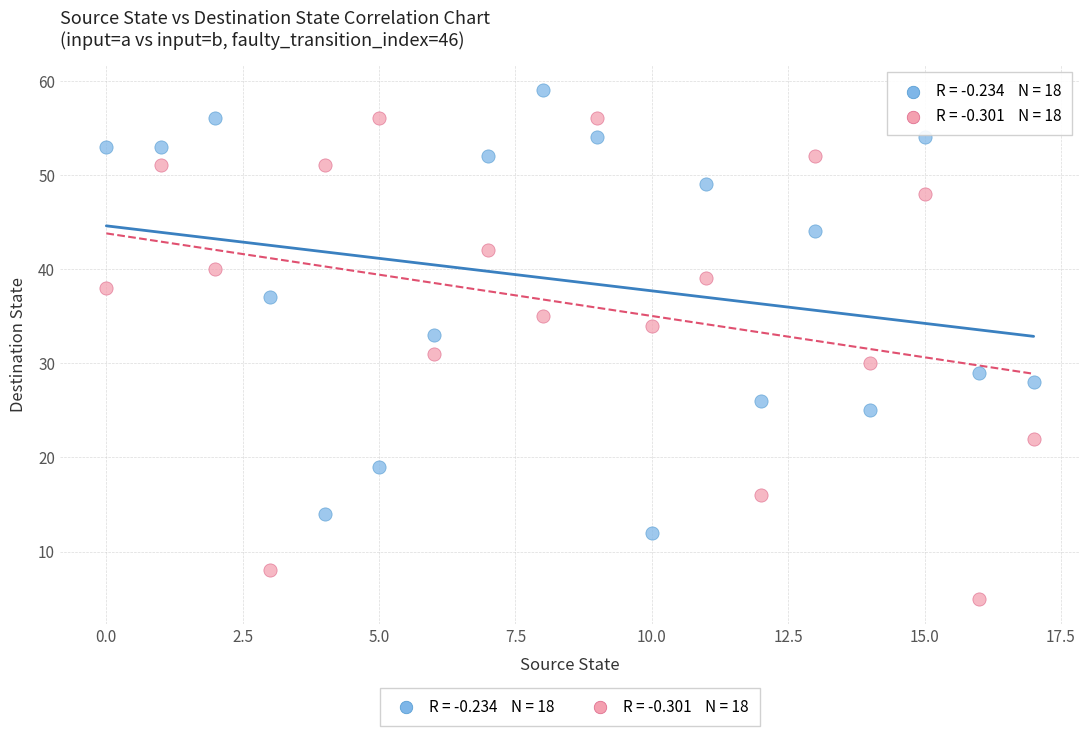

Across all data points, what is the range of Y values (max minus min)?

54